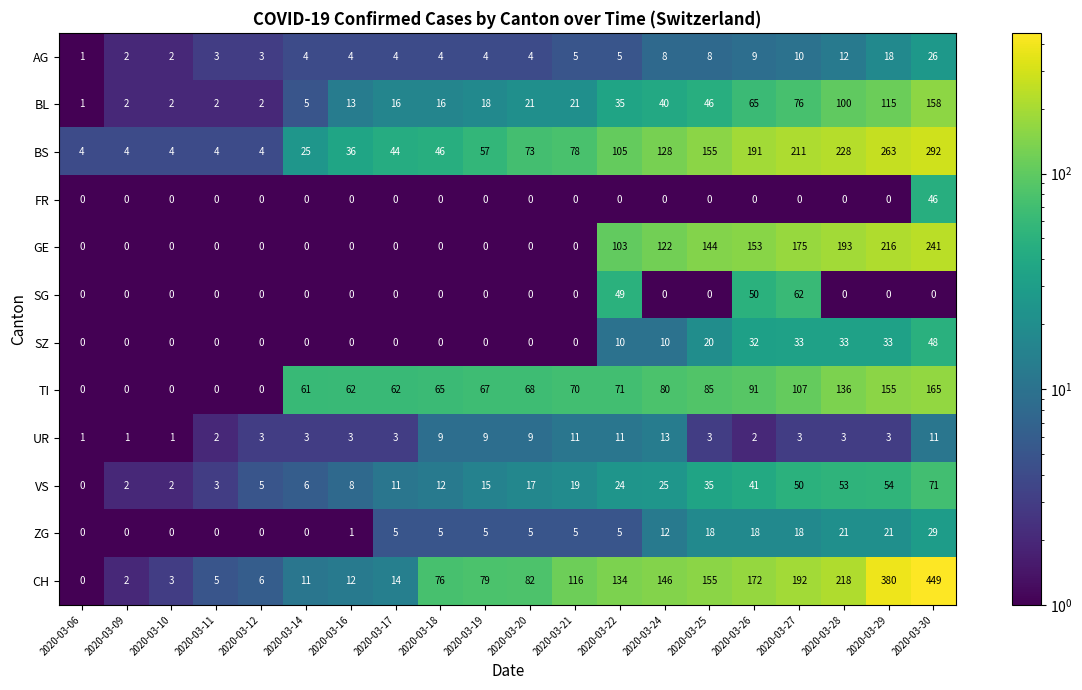

List the series in order of their peak value, highest first.

CH, BS, GE, TI, BL, VS, SG, SZ, FR, ZG, AG, UR